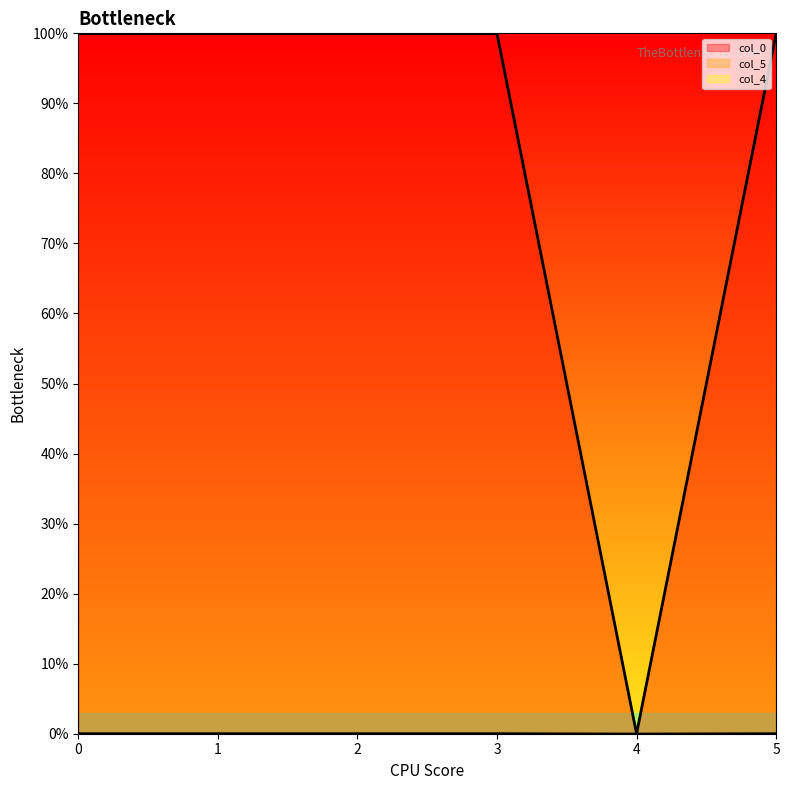

Does the chart display data point markers on the line(s)?

No